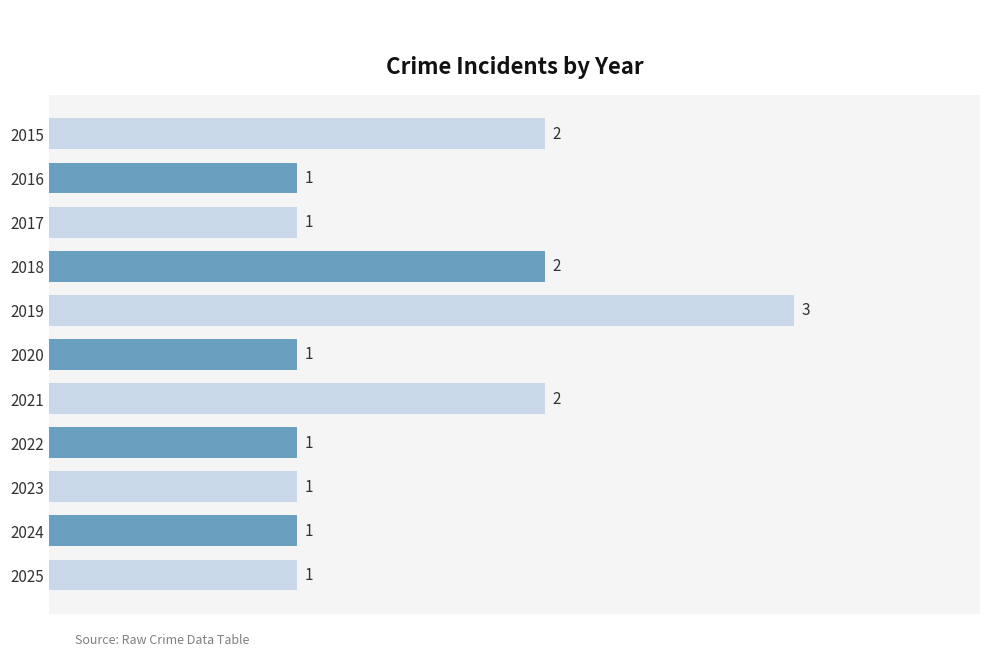

Reading top to bottom, list all the values displayed in this chart.

2015=2	2016=1	2017=1	2018=2	2019=3	2020=1	2021=2	2022=1	2023=1	2024=1	2025=1